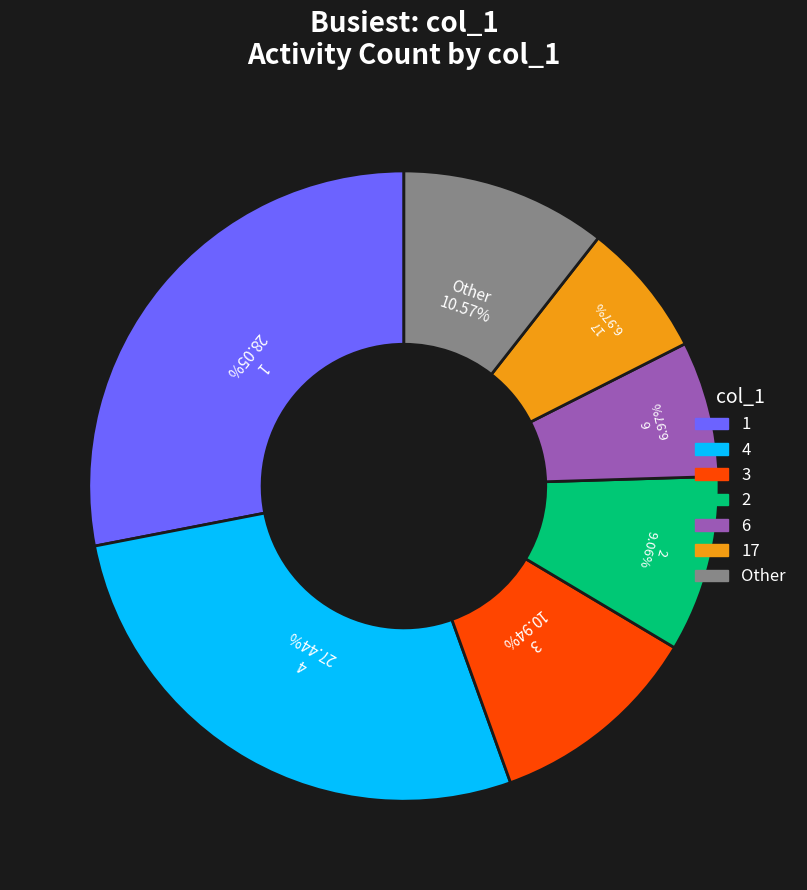

Is there any slice that represents more than half of the pie?

No